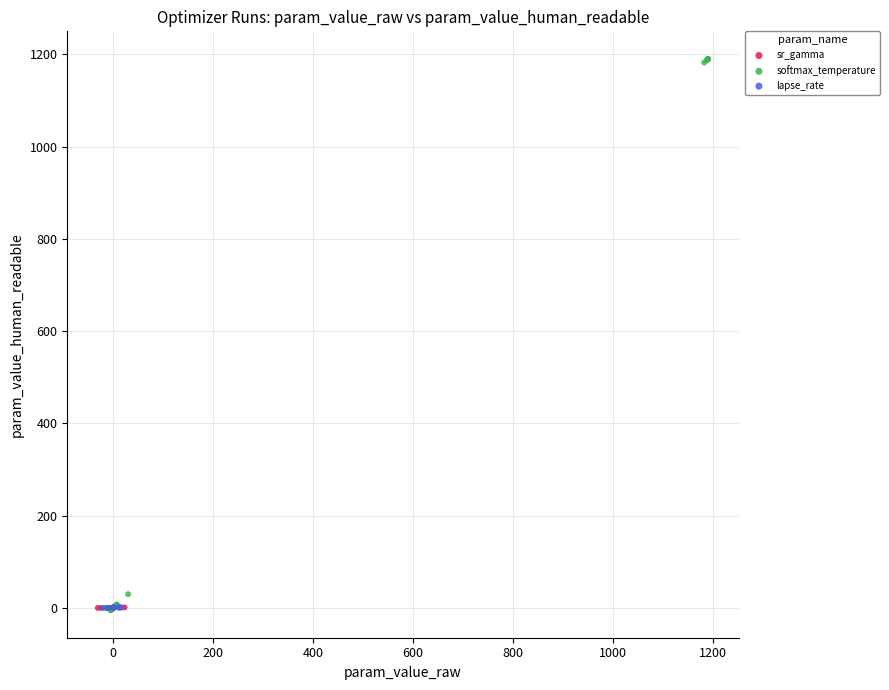

Which series has the widest spread of Y values?

softmax_temperature